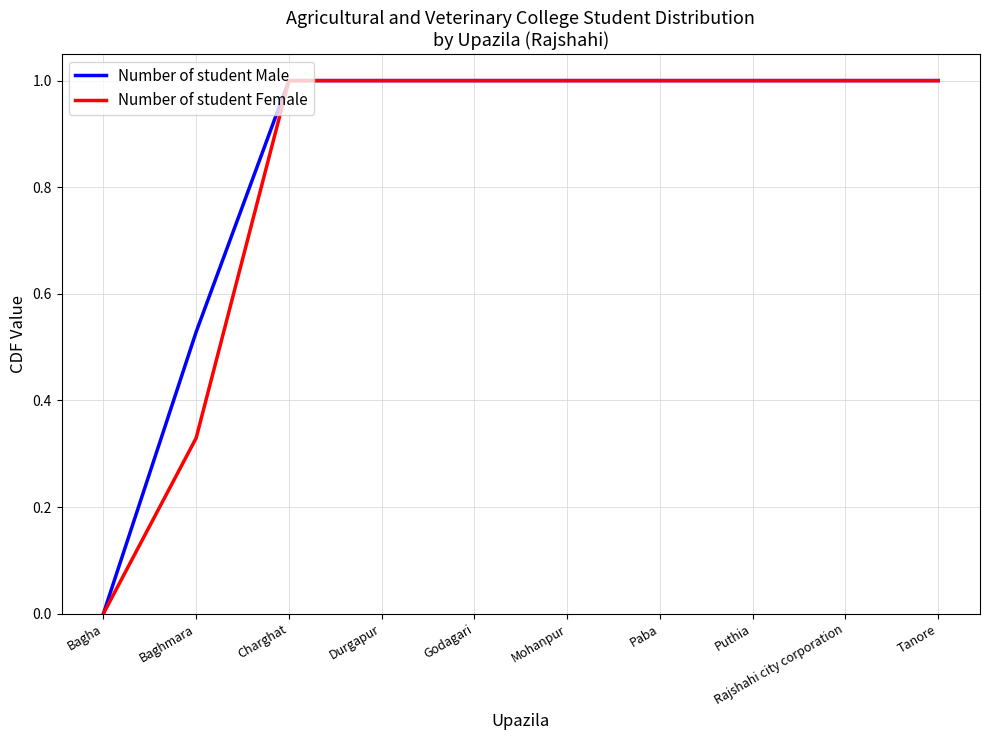

What position from the right is Puthia?

3